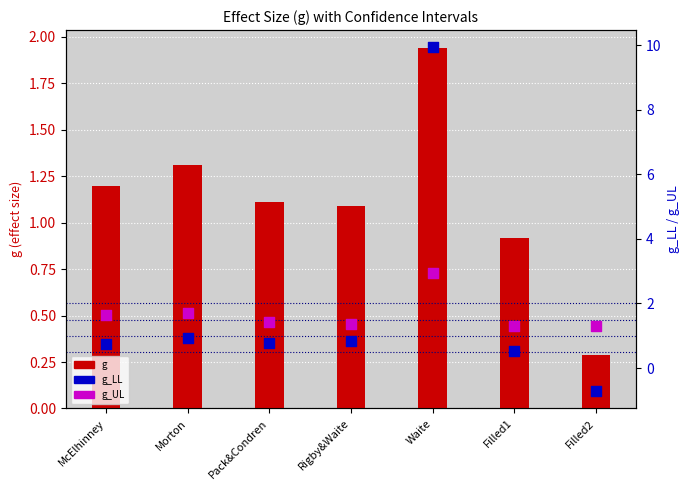

Which series has the widest spread of Y values?

g_LL